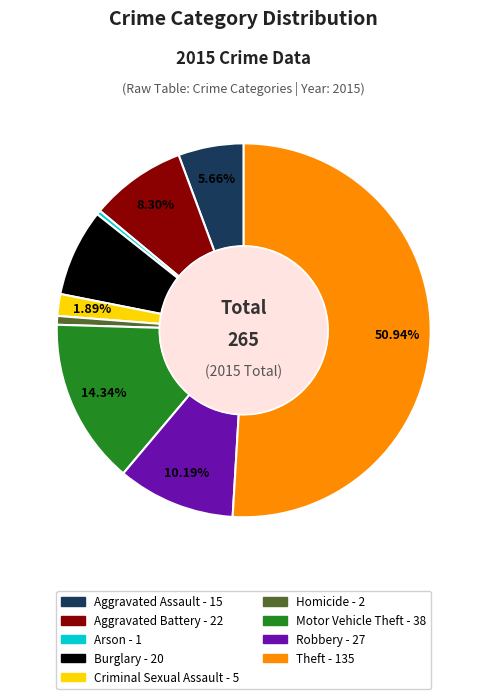

Combined, do Aggravated Assault and Theft account for over 50%?

Yes